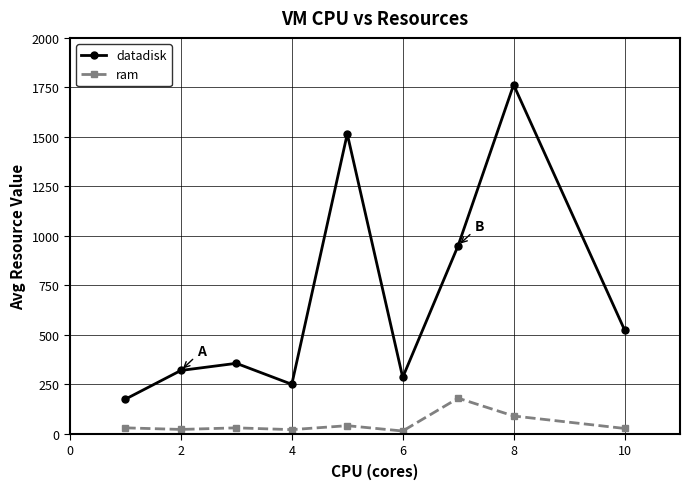

Which series has the largest total across all categories?

datadisk